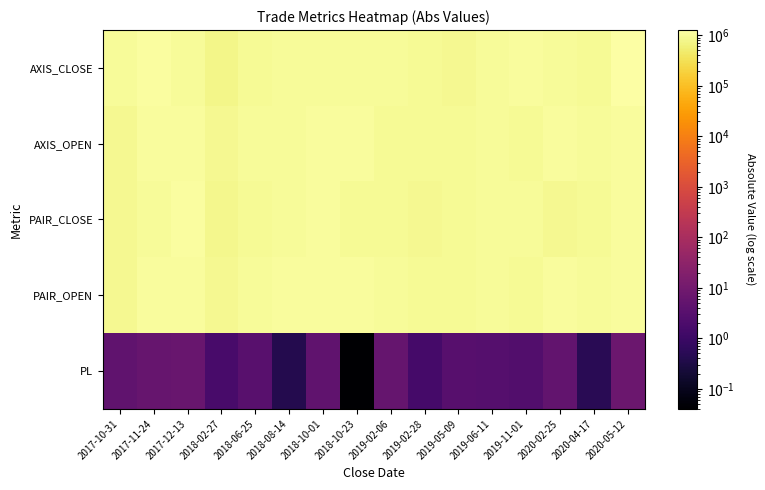

What is the greatest value displayed?

1267500.0